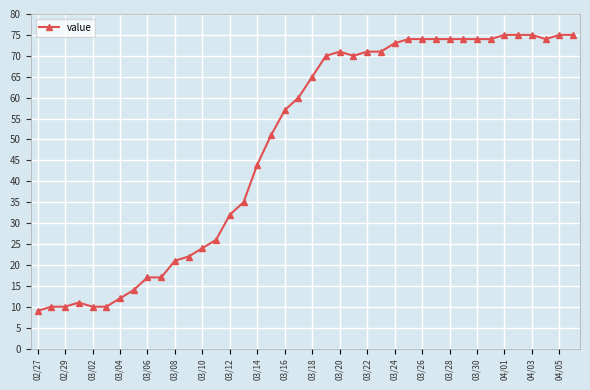

Does the chart display data point markers on the line(s)?

Yes